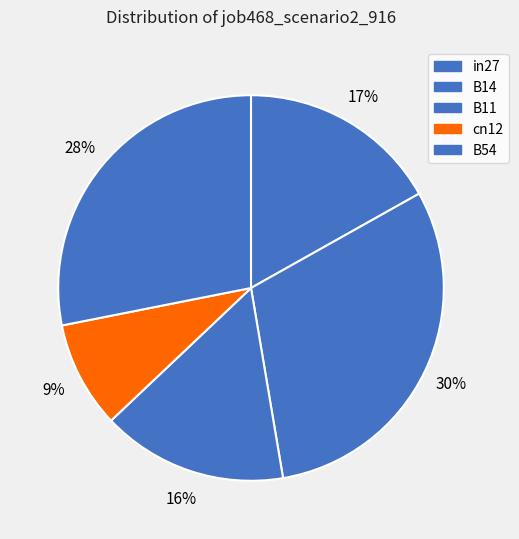

Count the number of slices in the pie.

5